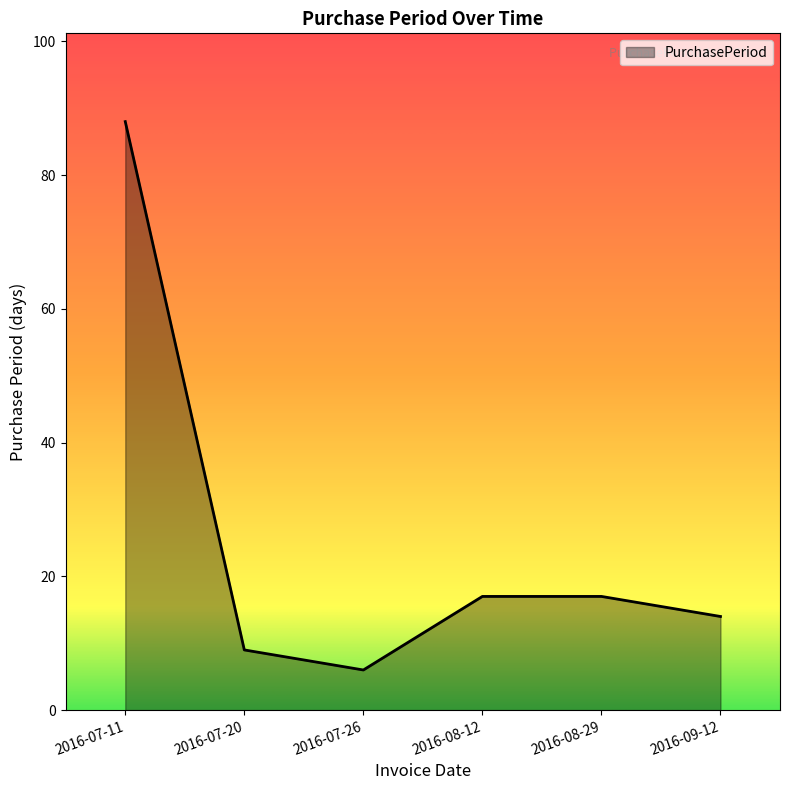

Reading left to right, list all the values displayed in this chart.

88	9	6	17	17	14